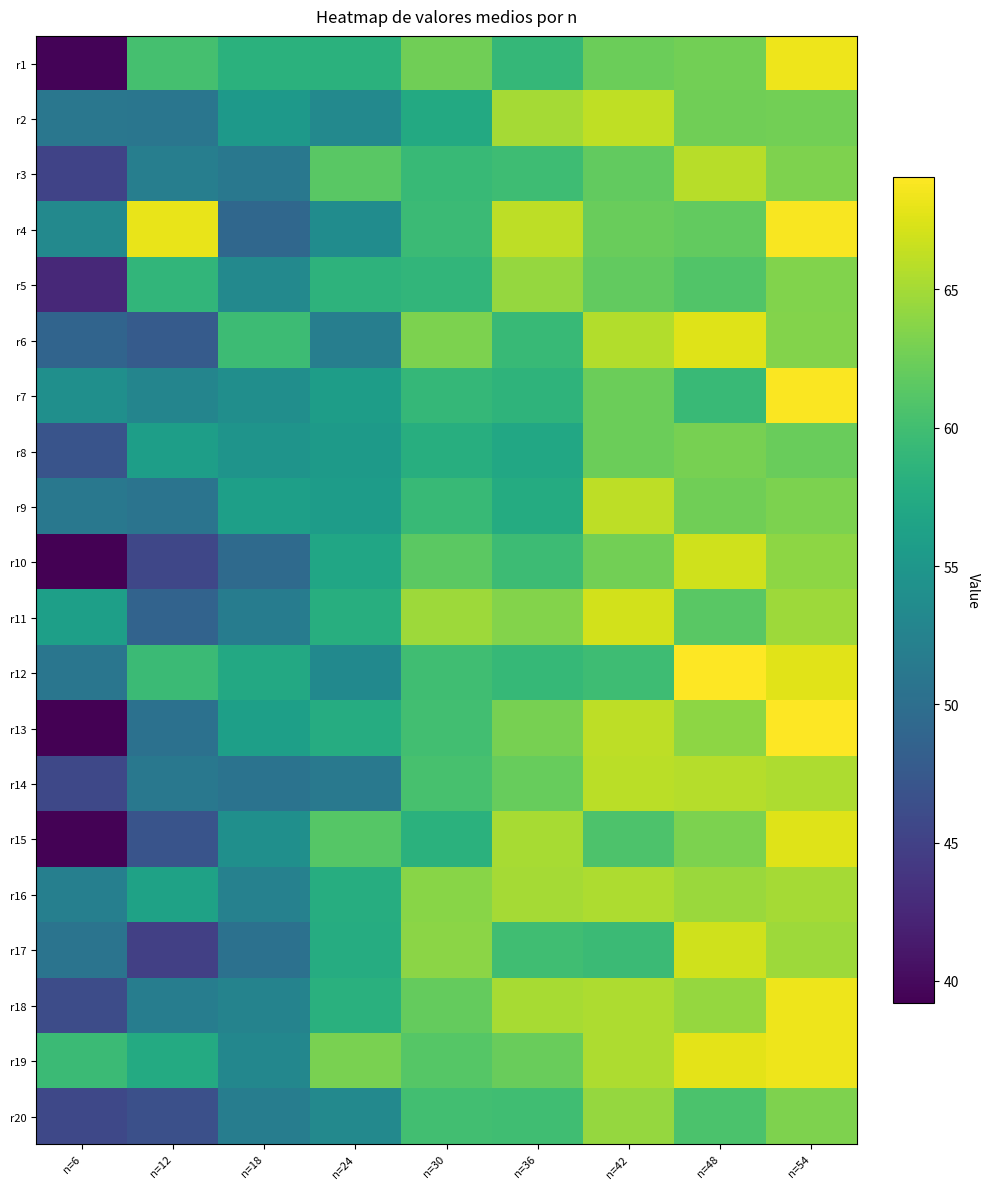

At which category is the sum across all series the highest?

n=54